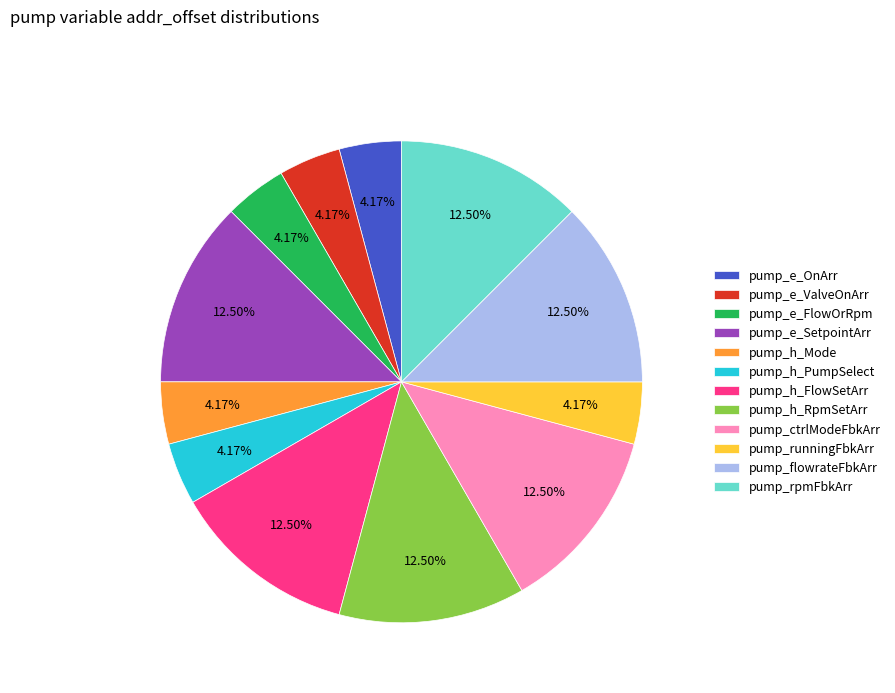

How many segments does this pie chart have?

12